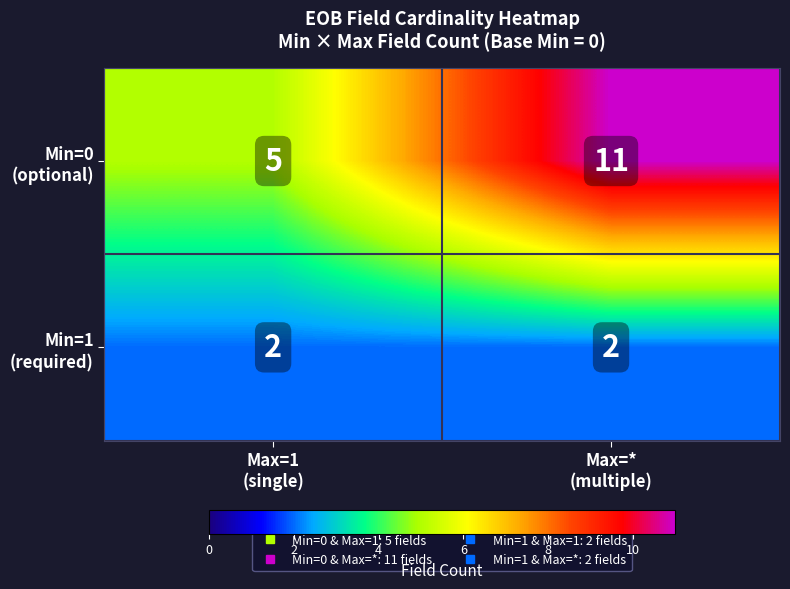

What is the maximum value shown in the chart?

11